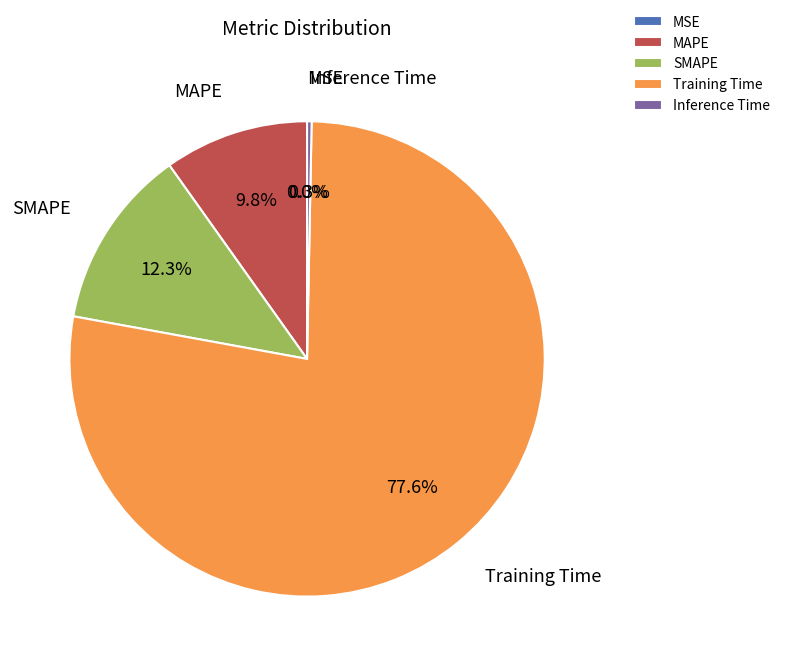

Approximately how many times larger is the value at MAPE compared to Training Time?

0.1